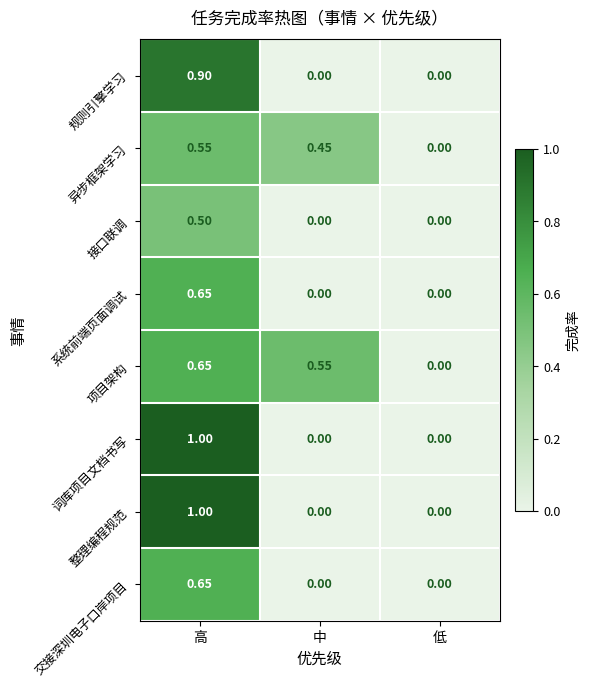

Rank the categories by 异步框架学习 value from lowest to highest.

低, 中, 高